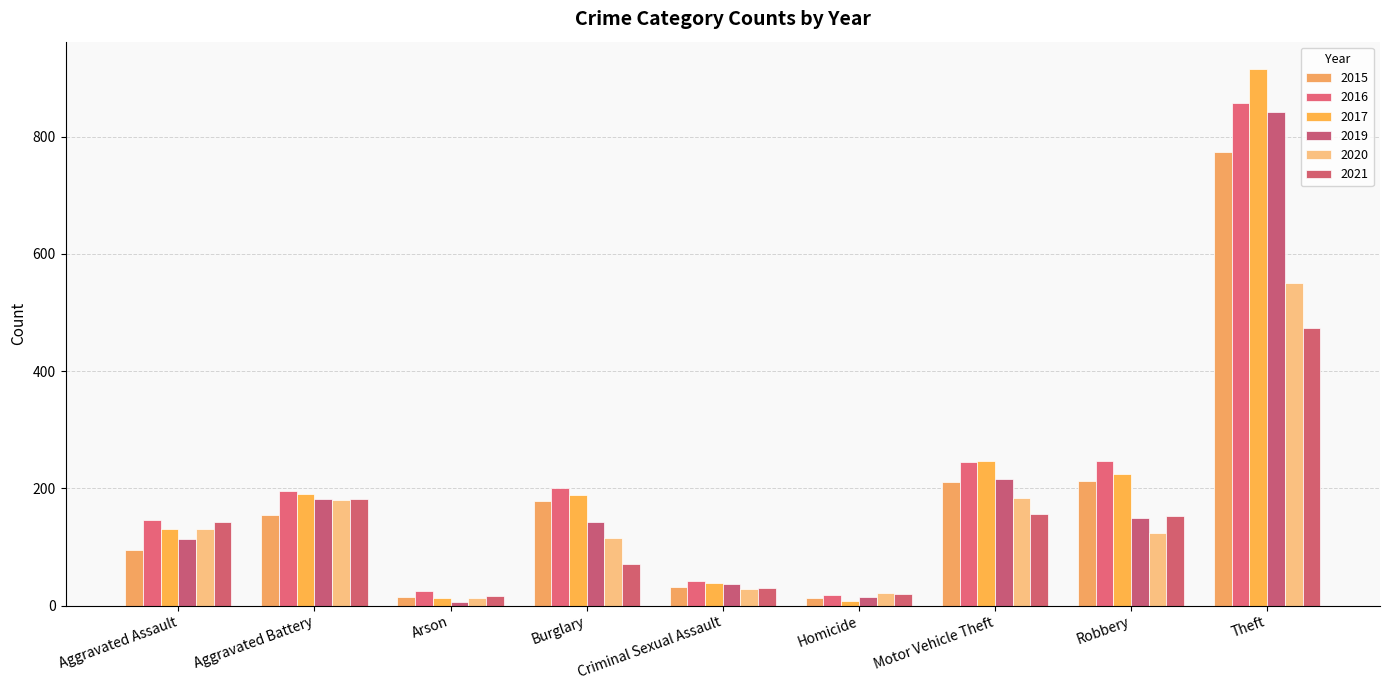

At which category is the sum across all series the highest?

Theft